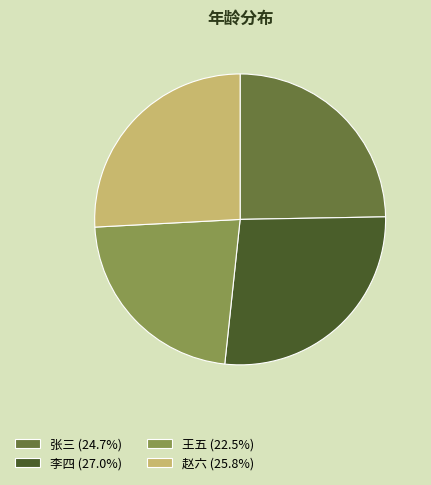

Approximately how many times larger is the value at 赵六 (25.8%) compared to 张三 (24.7%)?

1.0